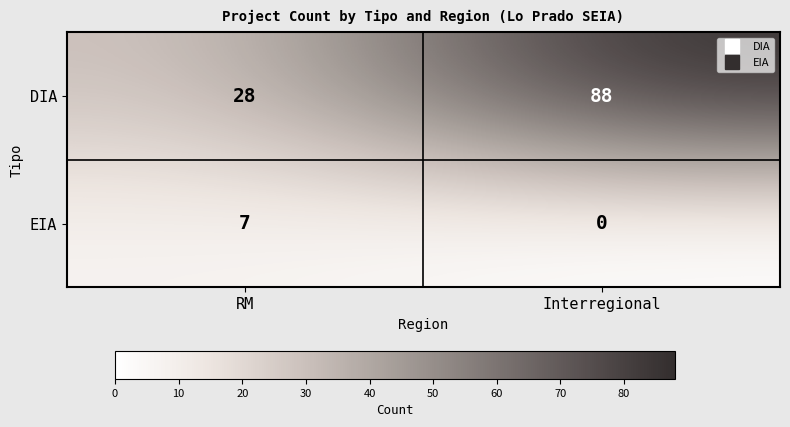

Is it true that DIA equals 39 at RM?

False